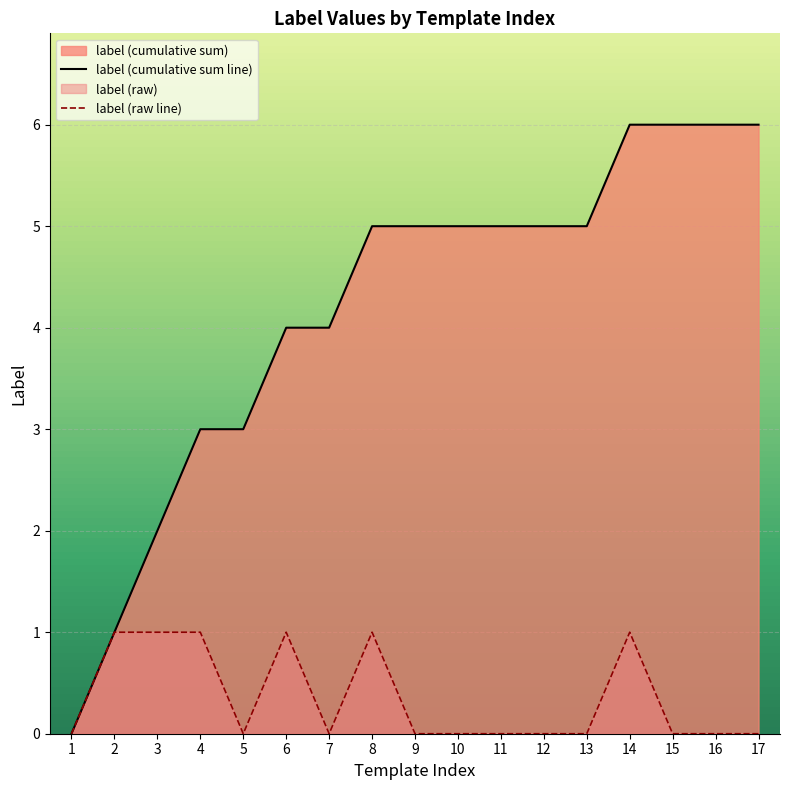

True or false: the data shows 0 at 10.

True